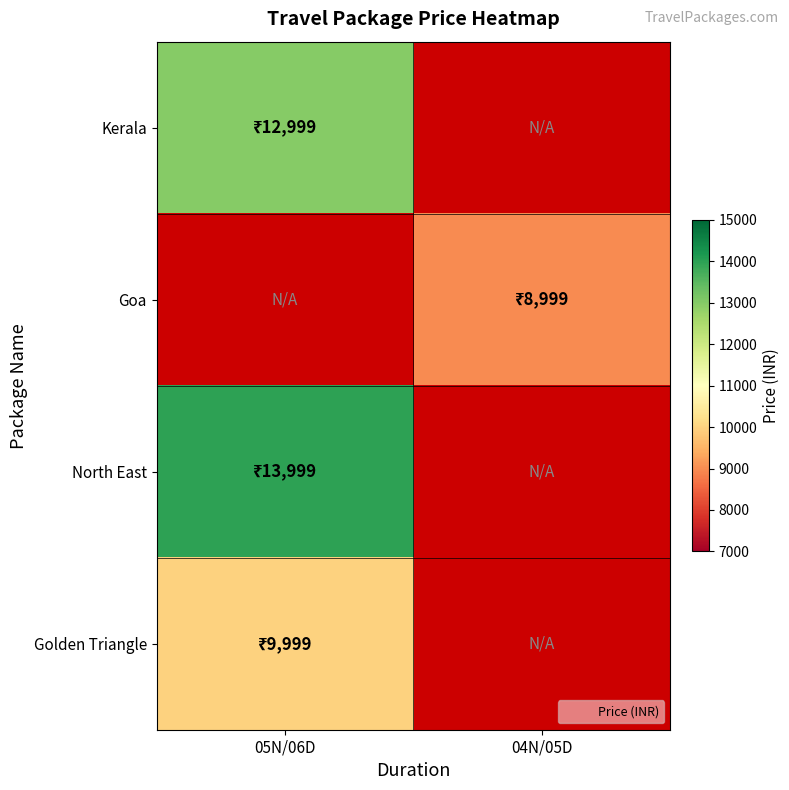

At which label is Golden Triangle closest to 9999?

05N/06D